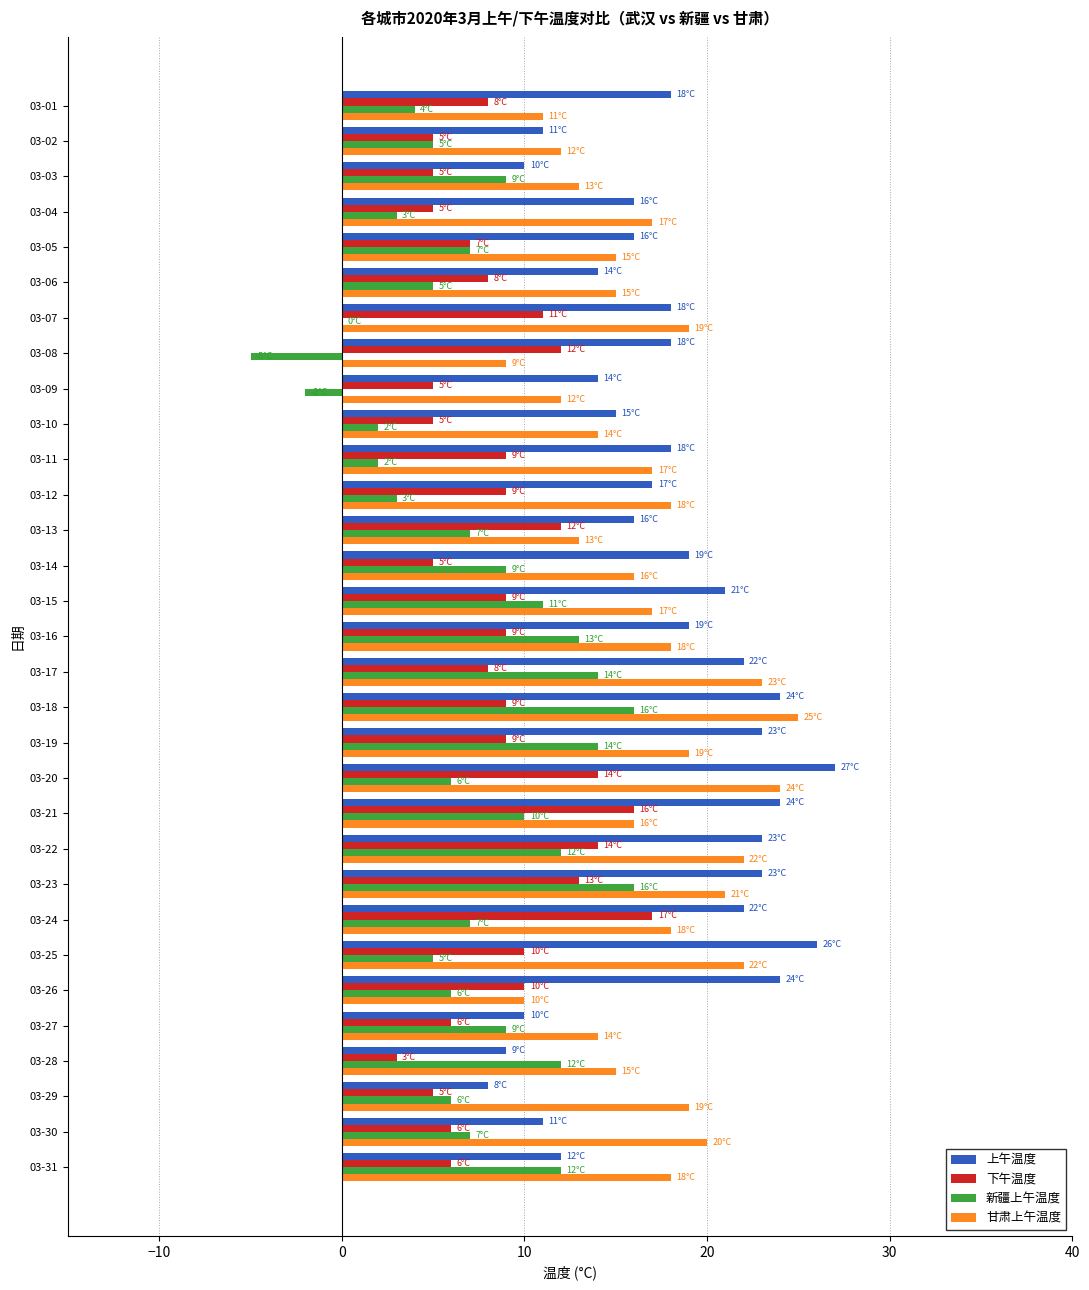

True or false: 甘肃上午温度 has a value of 25 at 03-18.

True